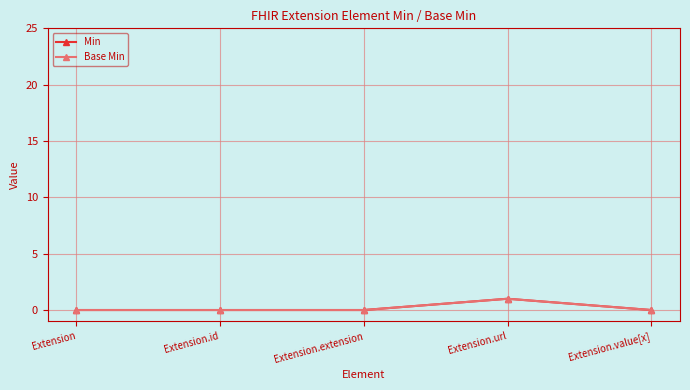

Is this an area chart (filled region under the line)?

No